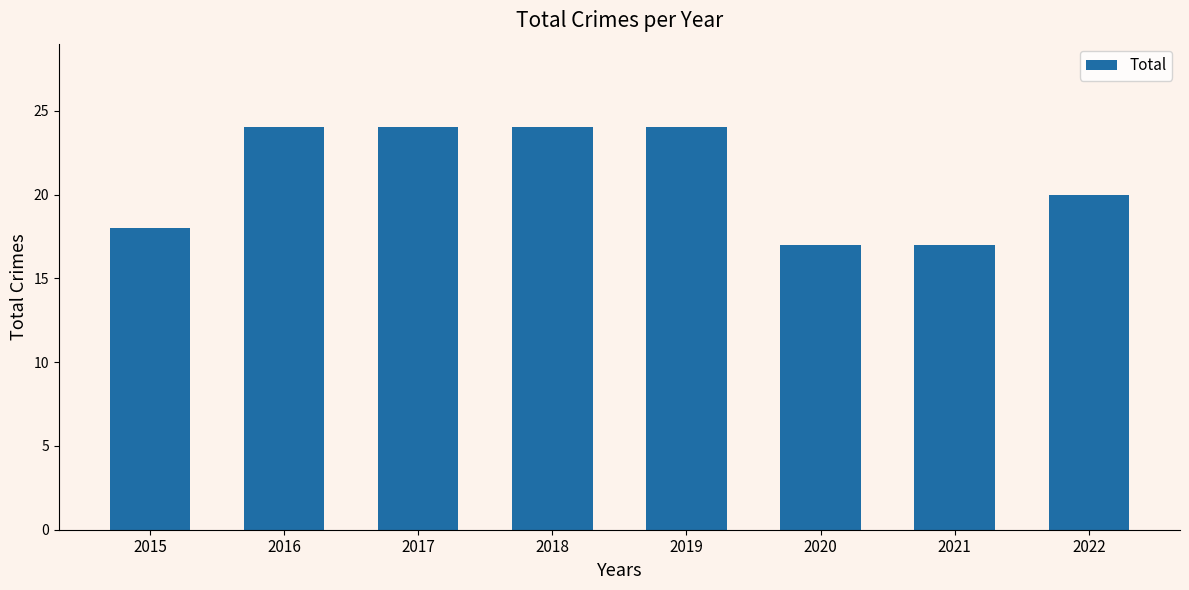

Reading right to left, transcribe all the data shown in this chart.

2022=20	2021=17	2020=17	2019=24	2018=24	2017=24	2016=24	2015=18